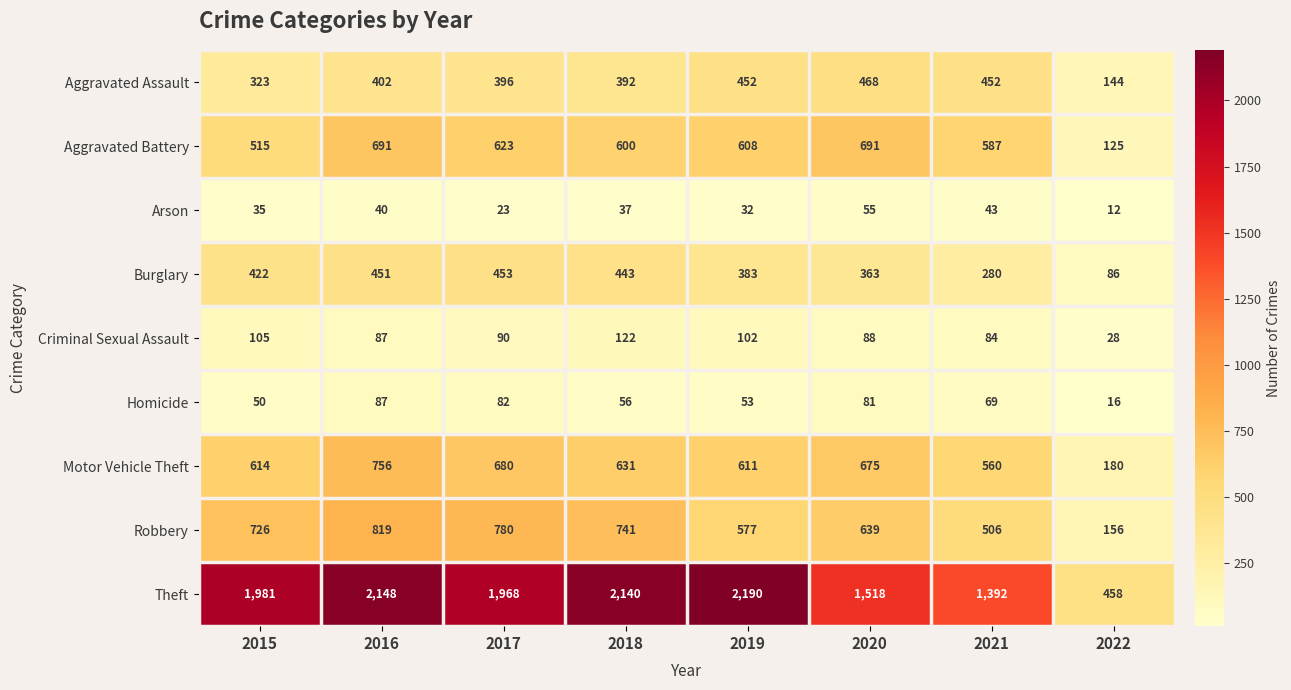

What is the sum of all Burglary values?

2881